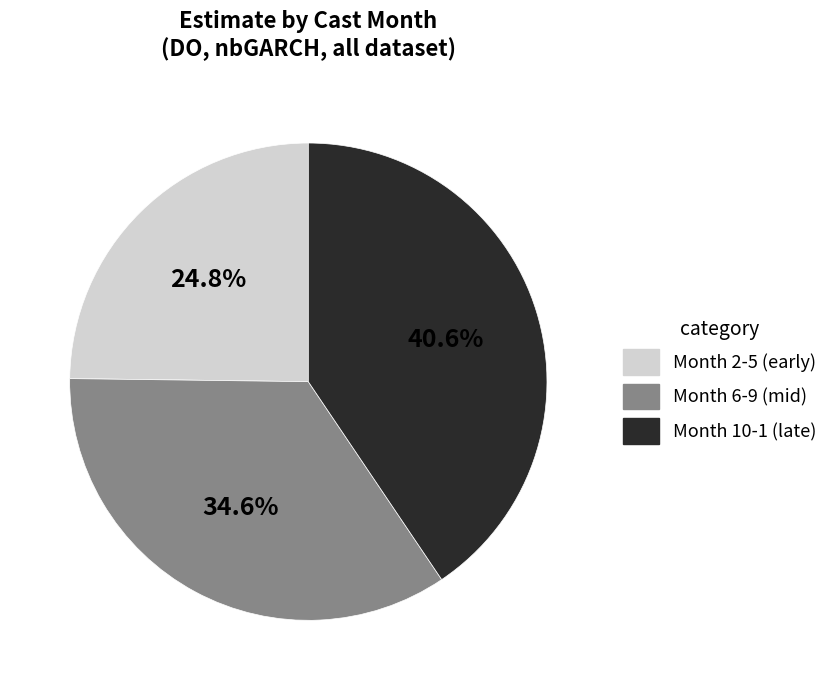

Is there a majority slice in this chart?

No